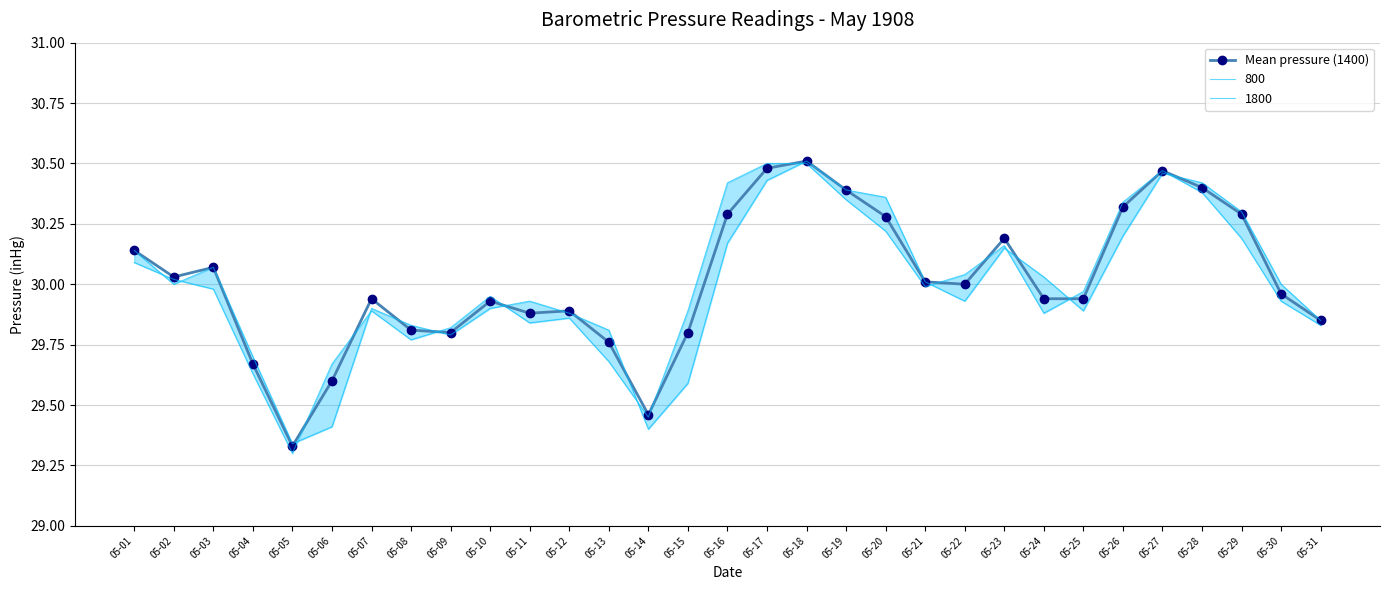

List the labels in order of value, smallest first.

05-05, 05-14, 05-06, 05-04, 05-13, 05-09, 05-15, 05-08, 05-31, 05-11, 05-12, 05-10, 05-07, 05-24, 05-25, 05-30, 05-22, 05-21, 05-02, 05-03, 05-01, 05-23, 05-20, 05-16, 05-29, 05-26, 05-19, 05-28, 05-27, 05-17, 05-18